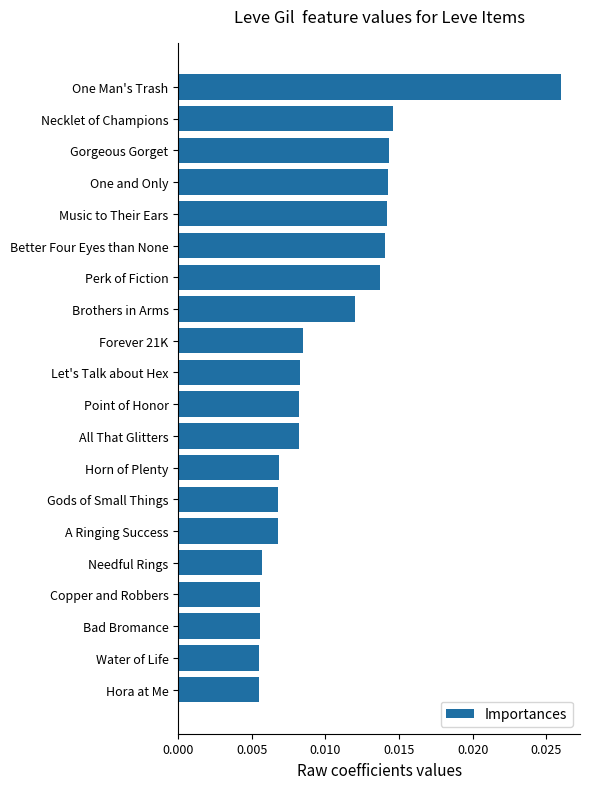

What position from the top is Copper and Robbers?

17